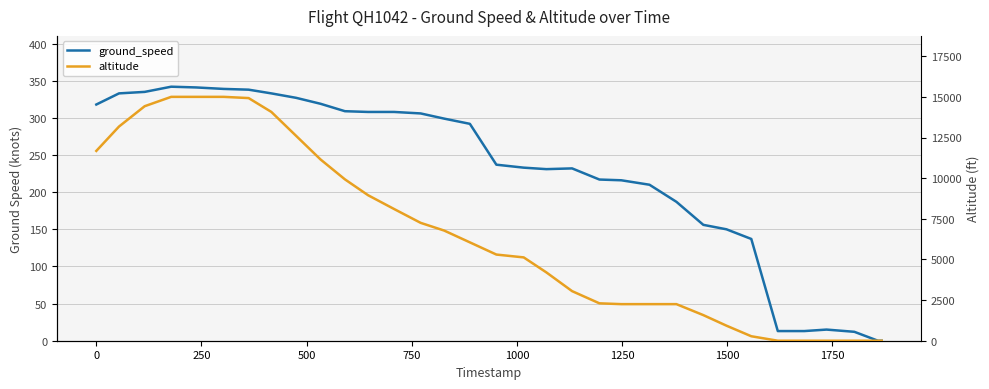

How many lines are shown in the chart?

2